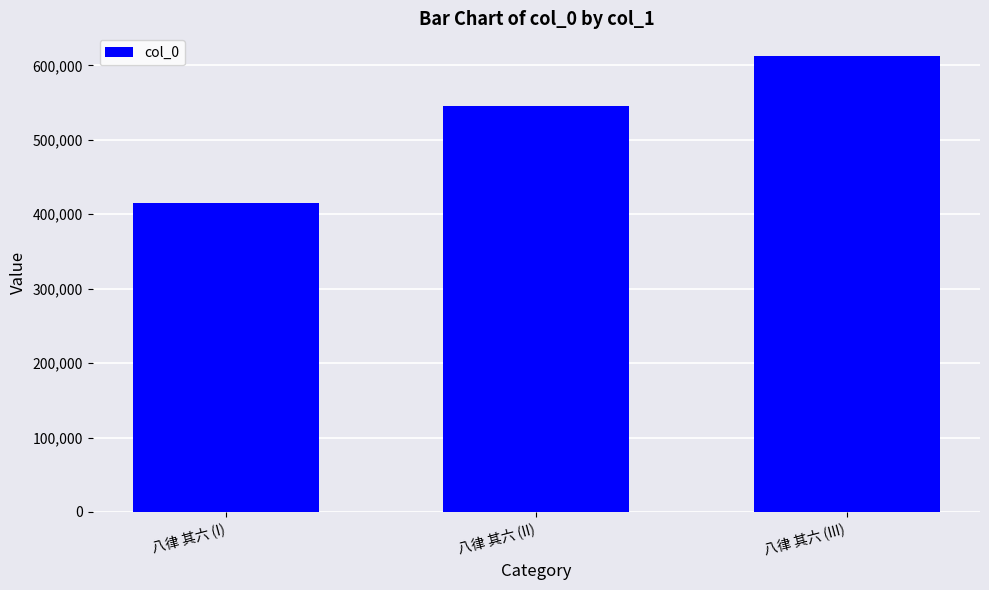

Between 八律 其六 (II) and 八律 其六 (III), which is larger?

八律 其六 (III)